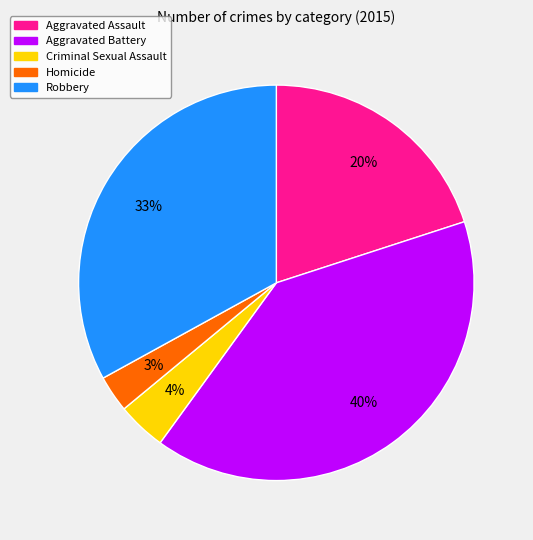

To the nearest percent, what is the difference between the Criminal Sexual Assault and Aggravated Assault slice percentages?

16%